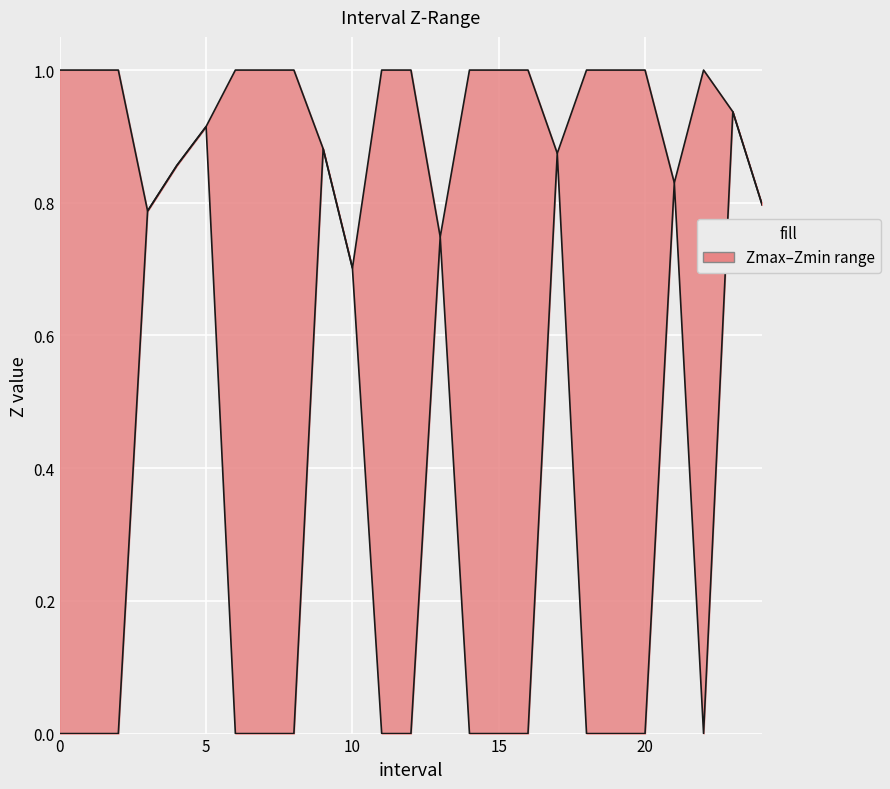

Reading right to left, transcribe all the data shown in this chart.

Zmax: 24.0=0.8	23.0=0.9	22=1.0	21.0=0.8	20=1.0	19=1.0	18=1.0	17.0=0.9	16=1.0	15=1.0	14=1.0	13.0=0.7	12=1.0	11=1.0	10.0=0.7	9.0=0.9	8=1.0	7=1.0	6=1.0	5.0=0.9	4.0=0.9	3.0=0.8	2=1.0	1=1.0	0=1.0
Zmin: 24.0=0.8	23.0=0.9	22=0.0	21.0=0.8	20=0.0	19=0.0	18=0.0	17.0=0.9	16=0.0	15=0.0	14=0.0	13.0=0.7	12=0.0	11=0.0	10.0=0.7	9.0=0.9	8=0.0	7=0.0	6=0.0	5.0=0.9	4.0=0.9	3.0=0.8	2=0.0	1=0.0	0=0.0